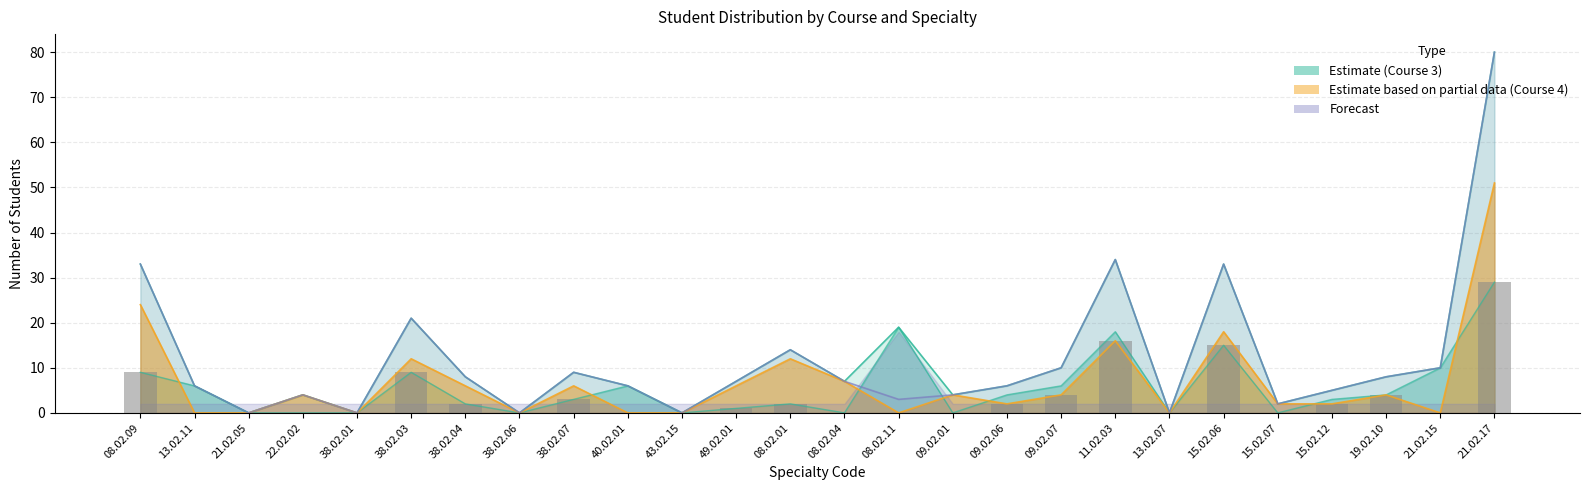

How many values in Course3_Paid are above zero?

17